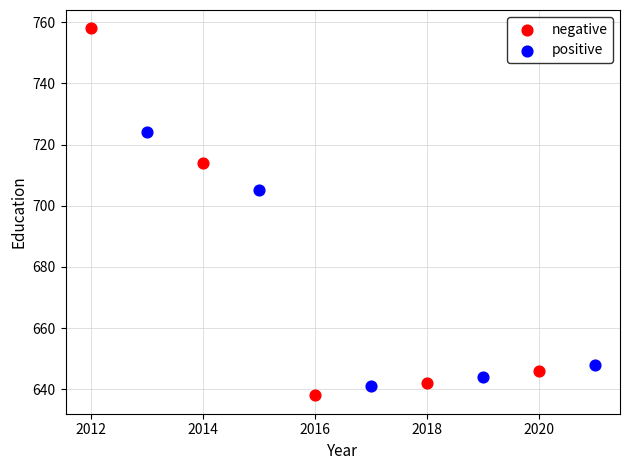

Which series has the largest Y range (max minus min)?

negative